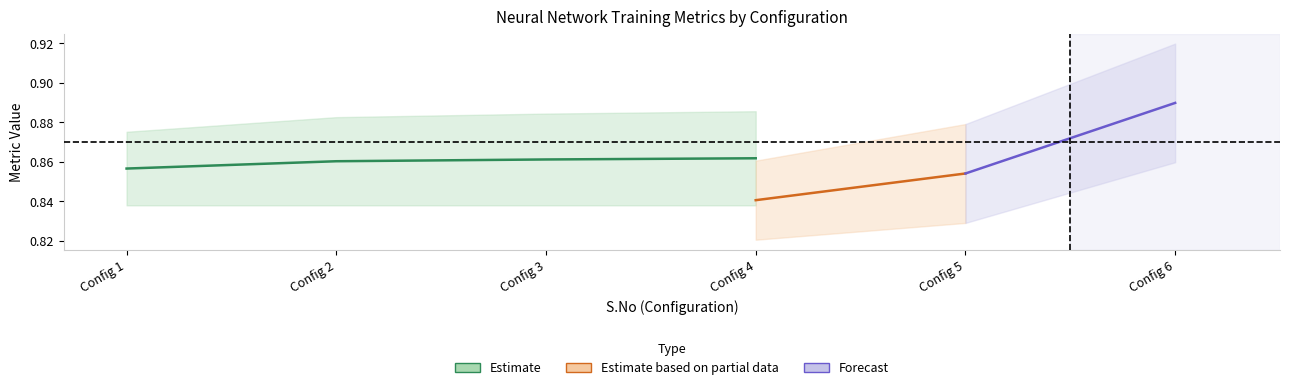

Count the number of categories in the chart.

6